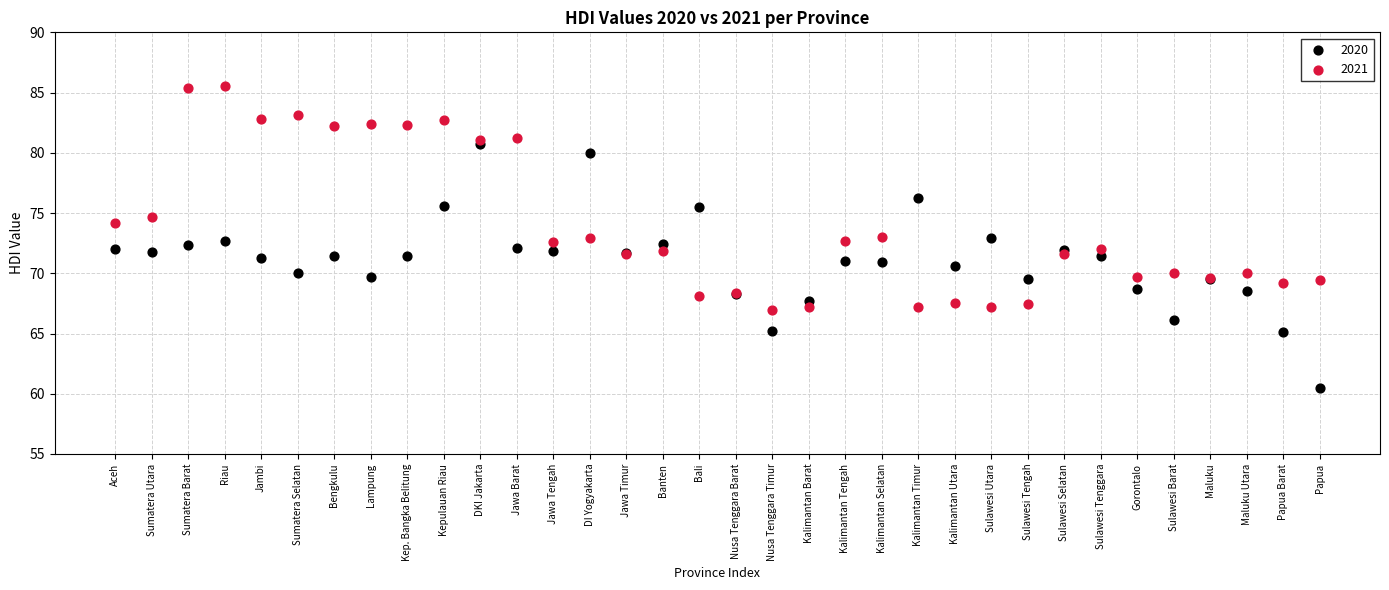

What are all the series names shown in the legend?

2020, 2021